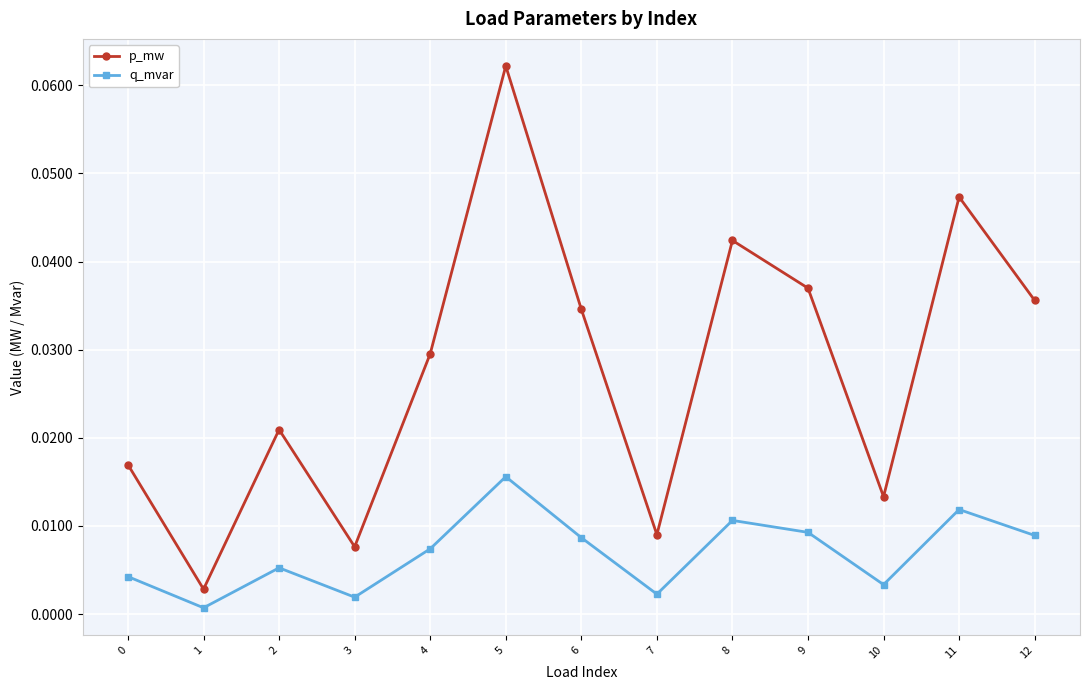

Which category has the lowest value in the q_mvar series?

1